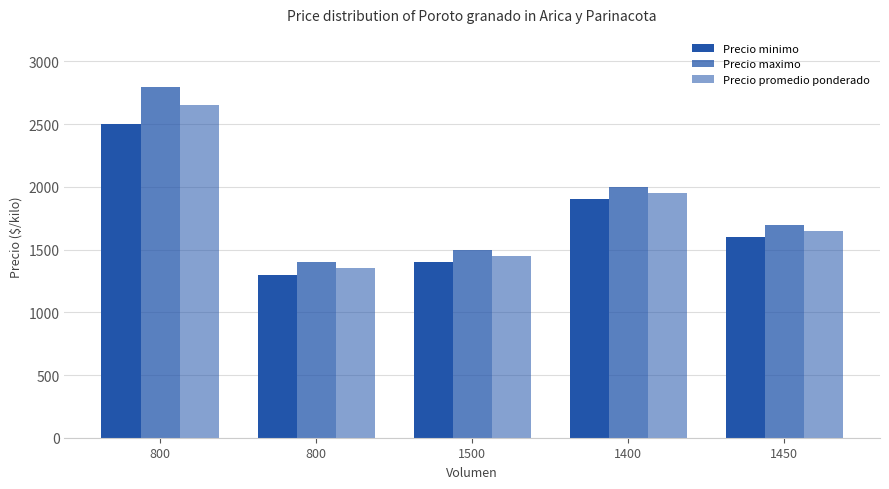

What is the difference between the second highest and minimum values in the Precio minimo series?

600